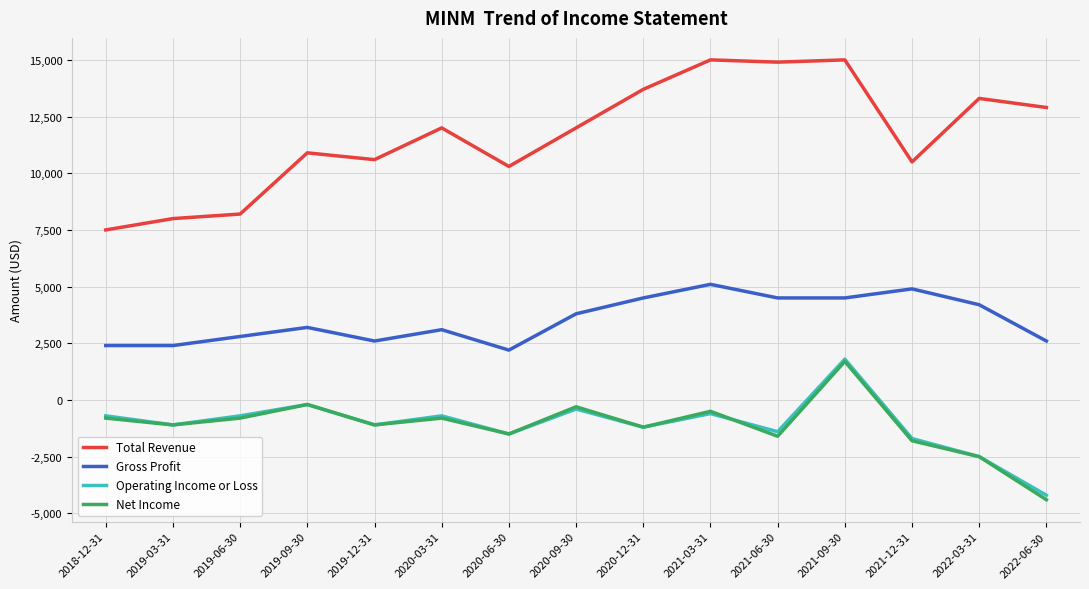

Which category has the lowest value in the Gross Profit series?

2020-06-30